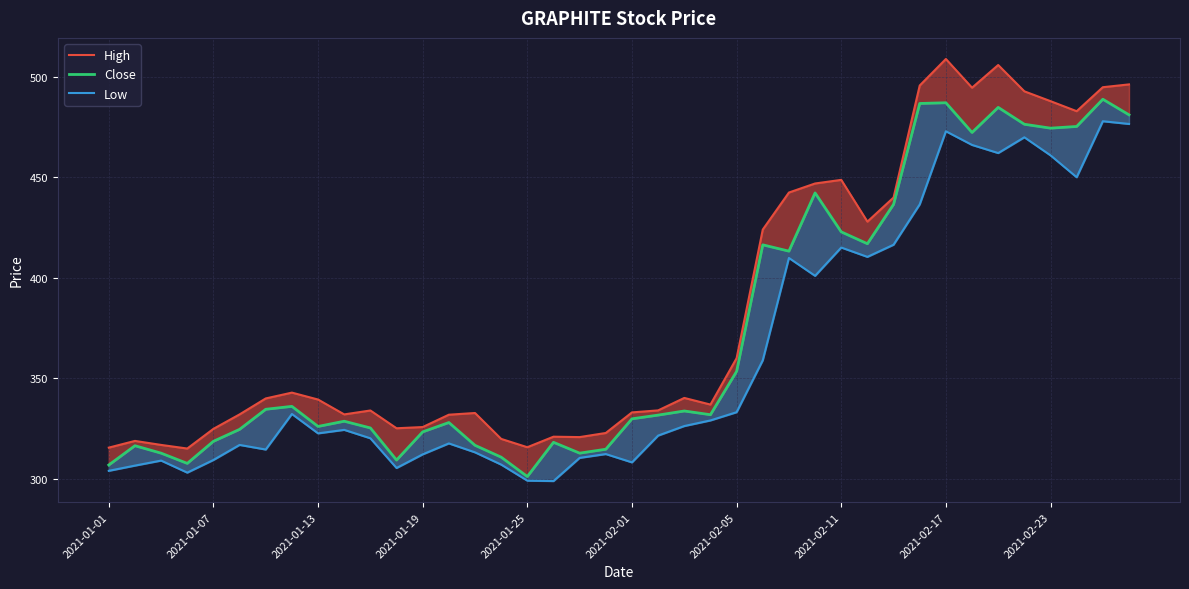

How many data points in High are above 339?

20